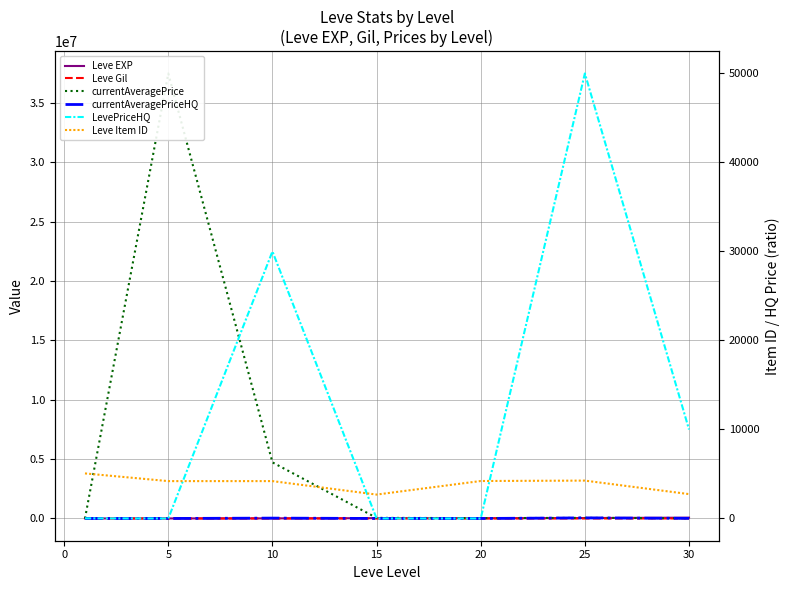

In currentAveragePrice, how many points are higher than both neighbors (excluding endpoints)?

2